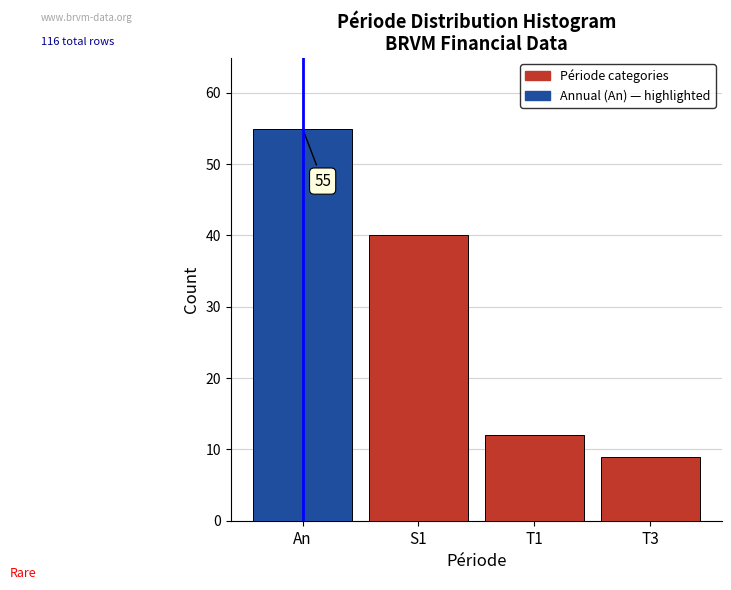

Reading right to left, list all the values displayed in this chart.

9	12	40	55